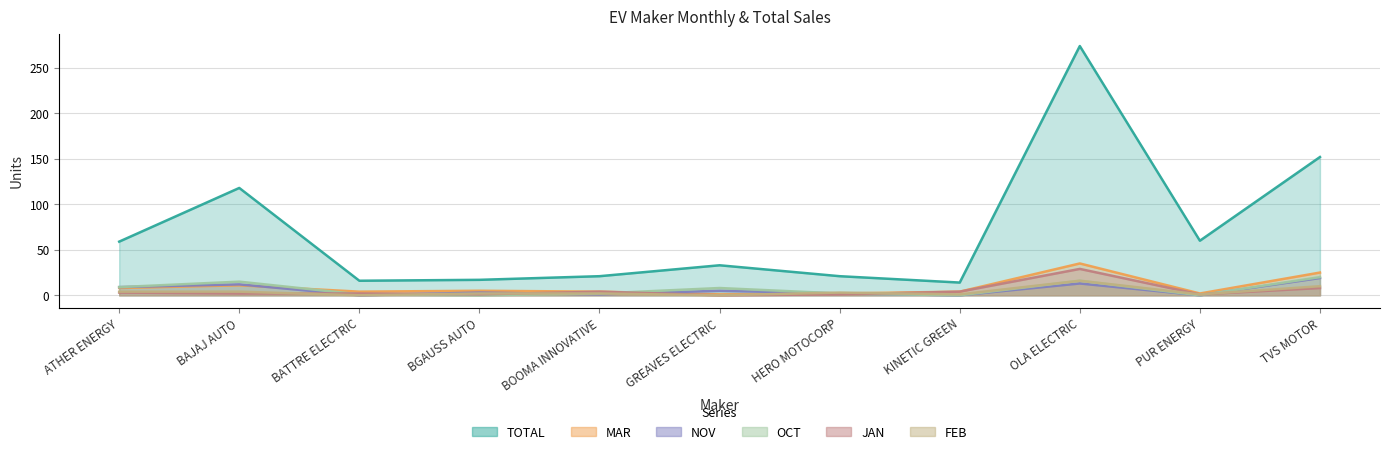

Which has a higher value, PUR ENERGY or BATTRE ELECTRIC?

PUR ENERGY